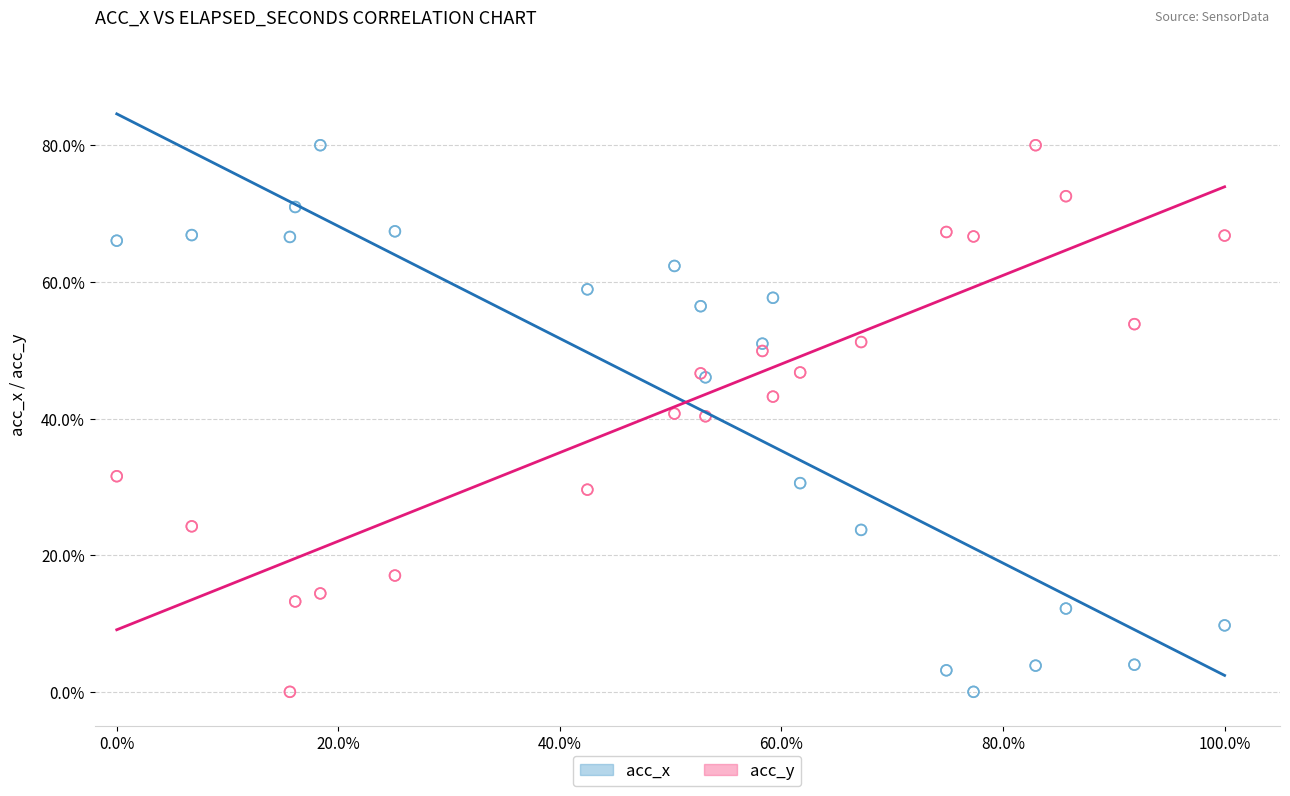

What is the X range (max minus min) for the scatter plot?

1.0